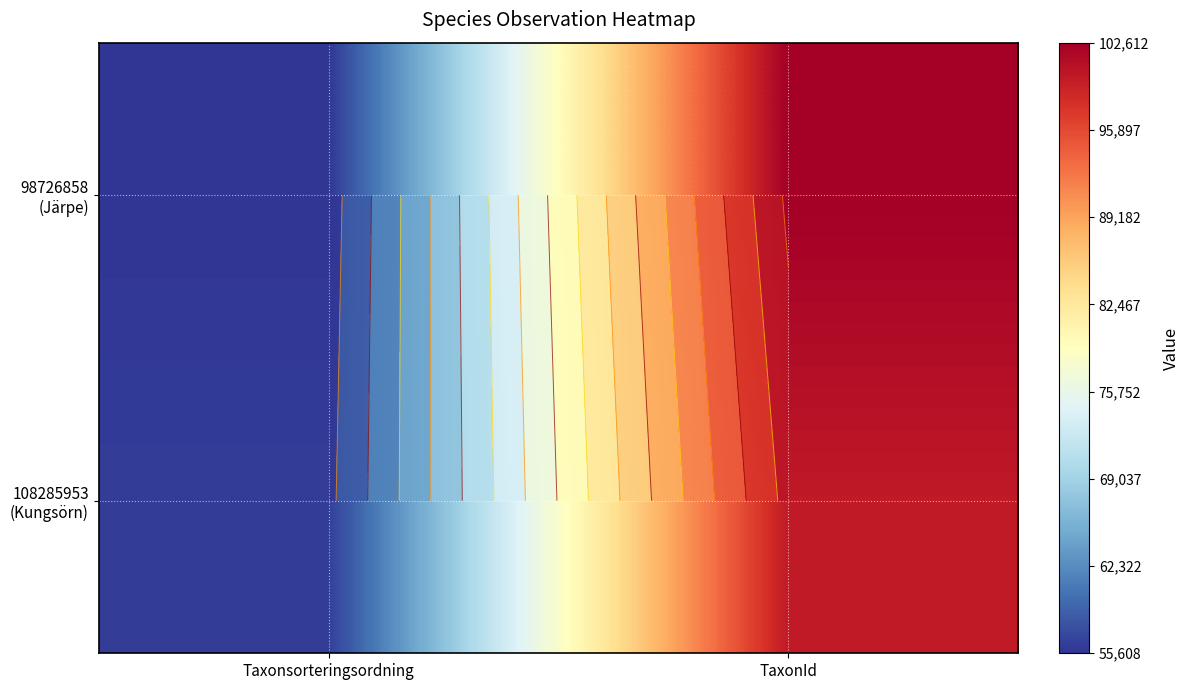

What is the spread (max minus min) of values at TaxonId?

2601